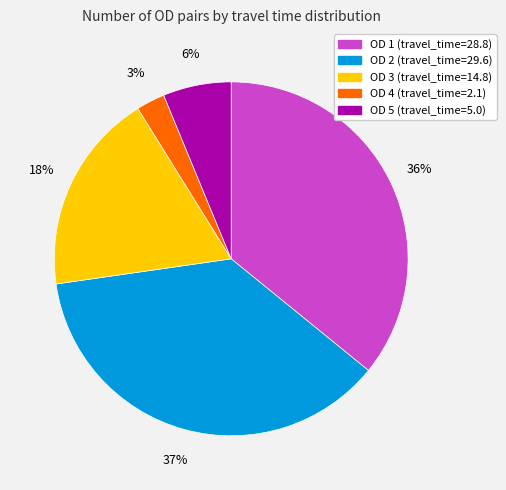

What percentage is the OD 4 slice, to the nearest percent?

3%